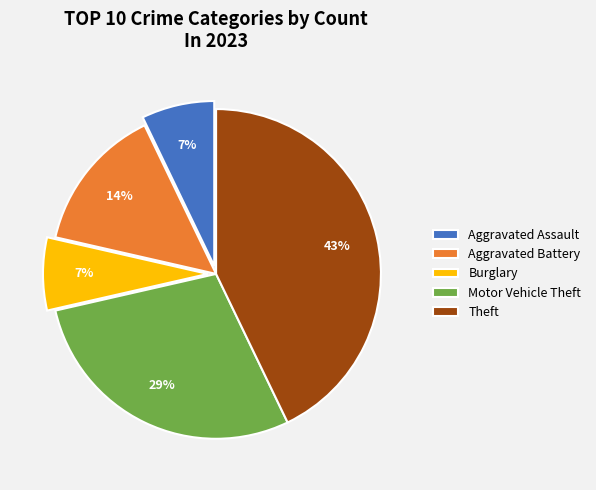

Is Aggravated Battery the majority of the pie?

No